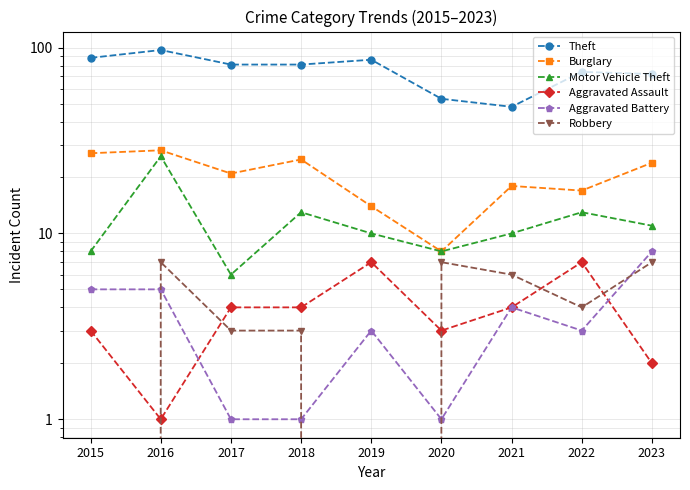

Which series changed the most between 2016 and 2017?

Motor Vehicle Theft